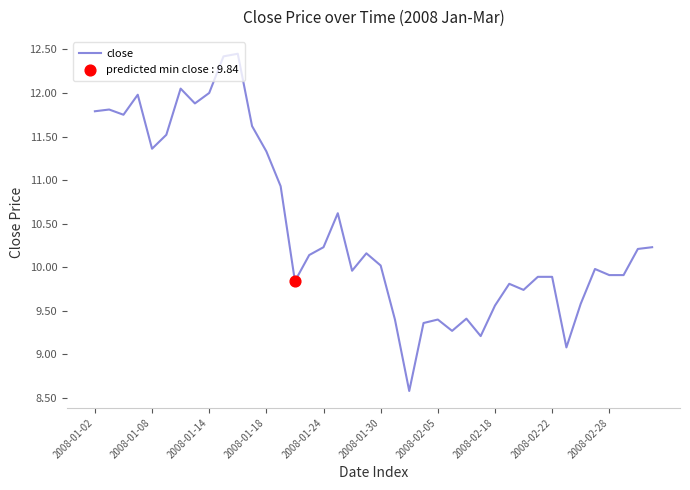

What is the minimum value shown in the chart?

8.6